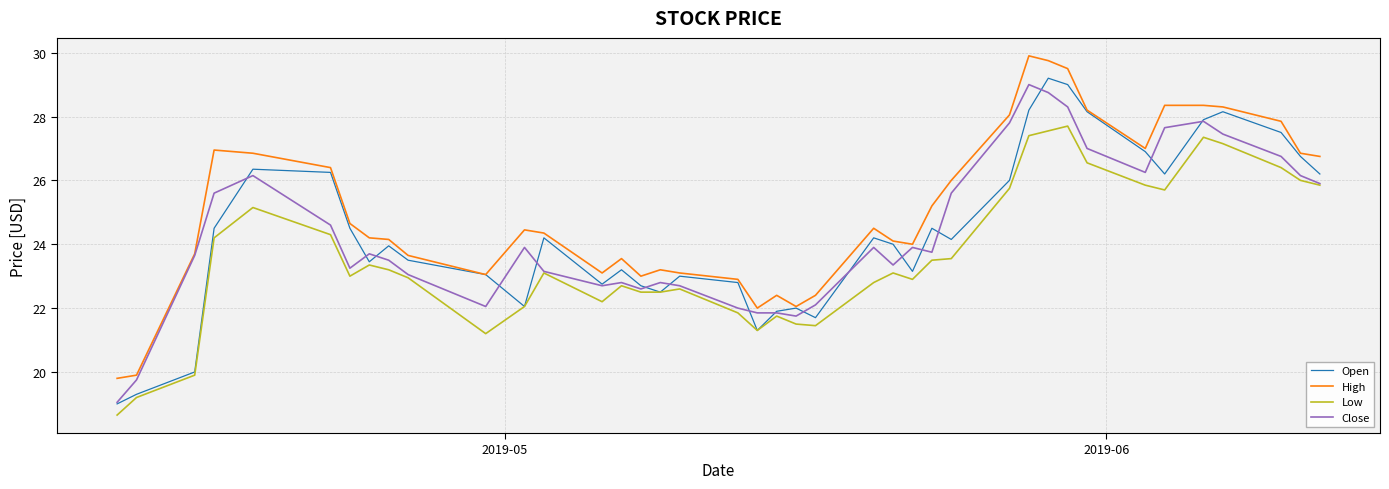

True or false: High and Low intersect in this chart.

False